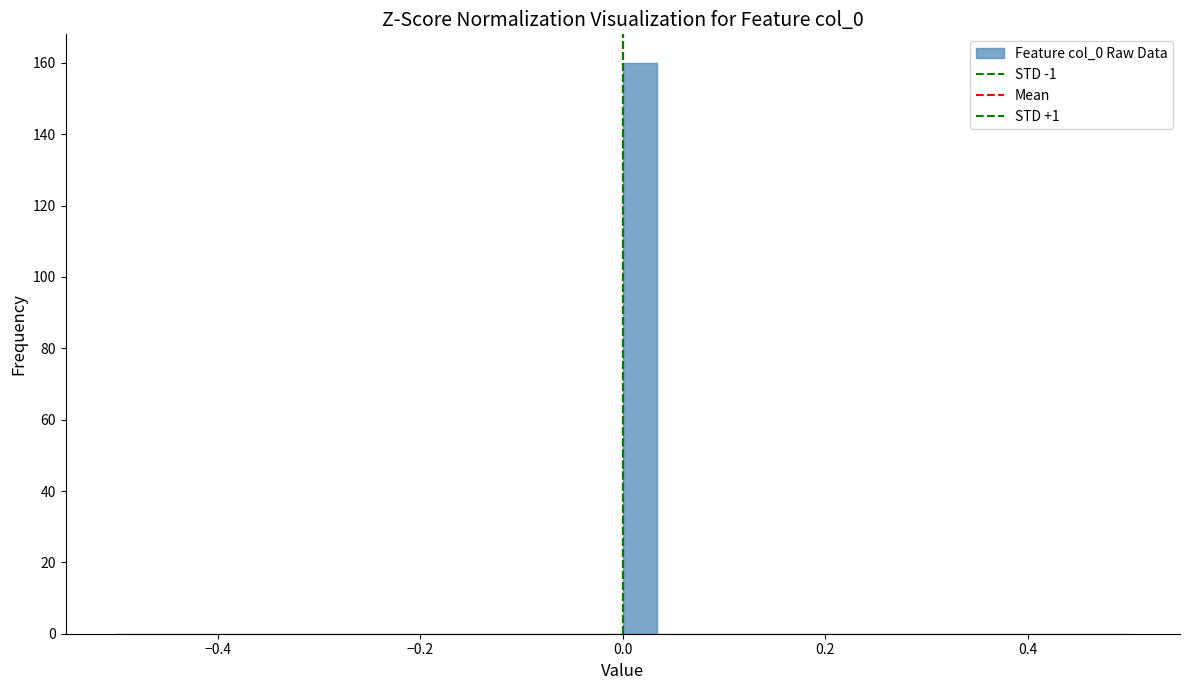

Around what value on the x-axis is the tallest bar? Give the approximate position of its centre, as read against the axis.

0.02